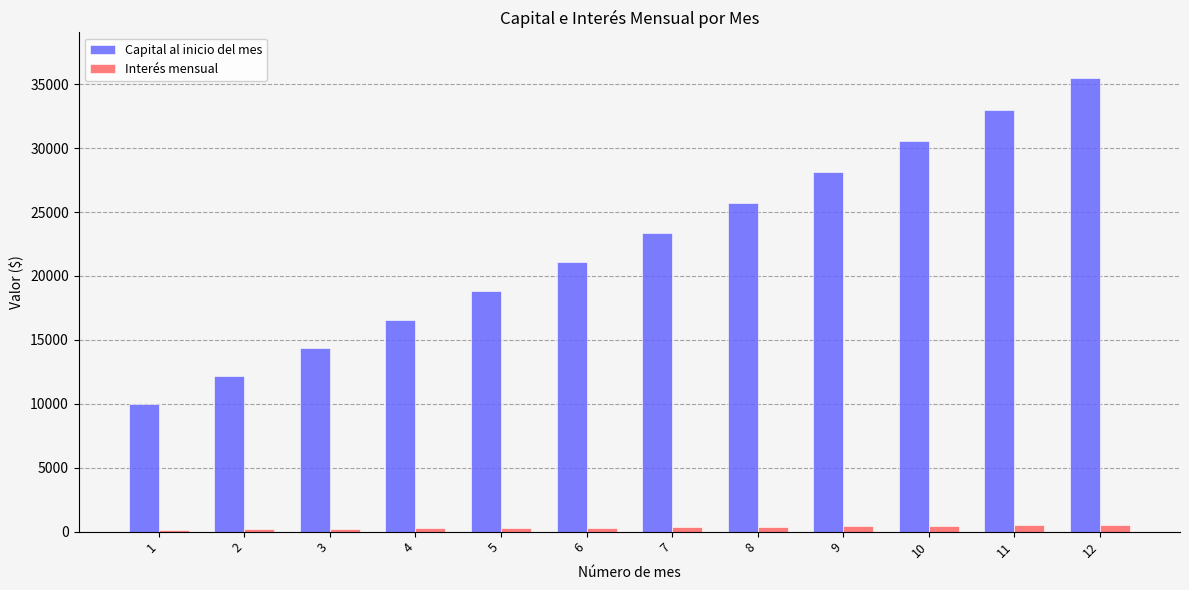

Which category has the lowest value in the Capital al inicio del mes series?

1